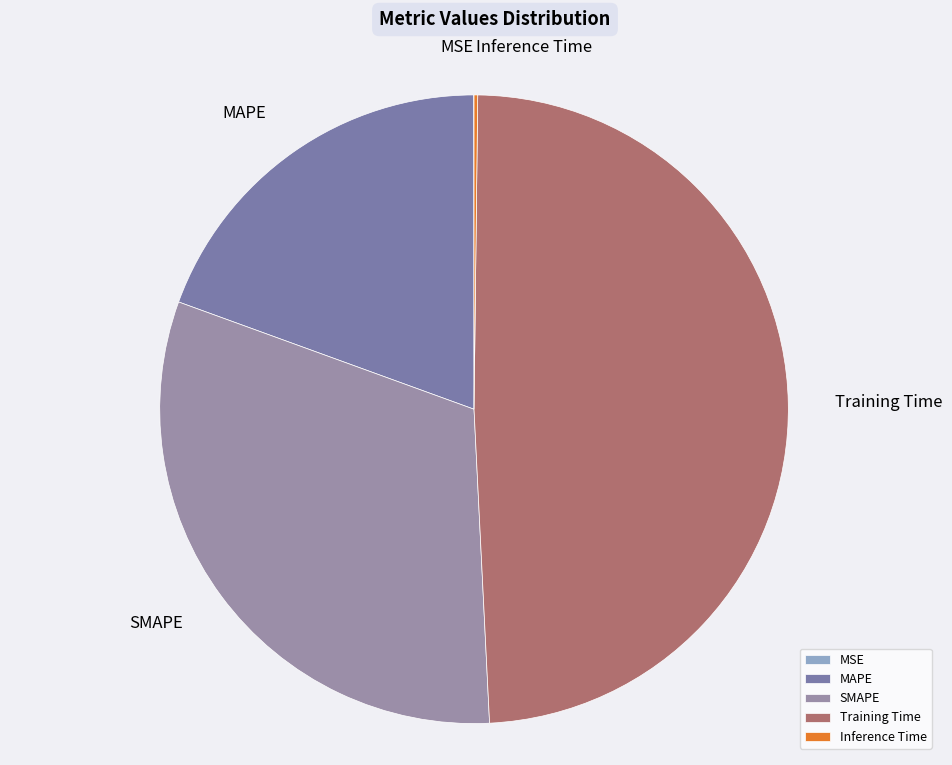

Does Training Time represent more than half of the total?

No